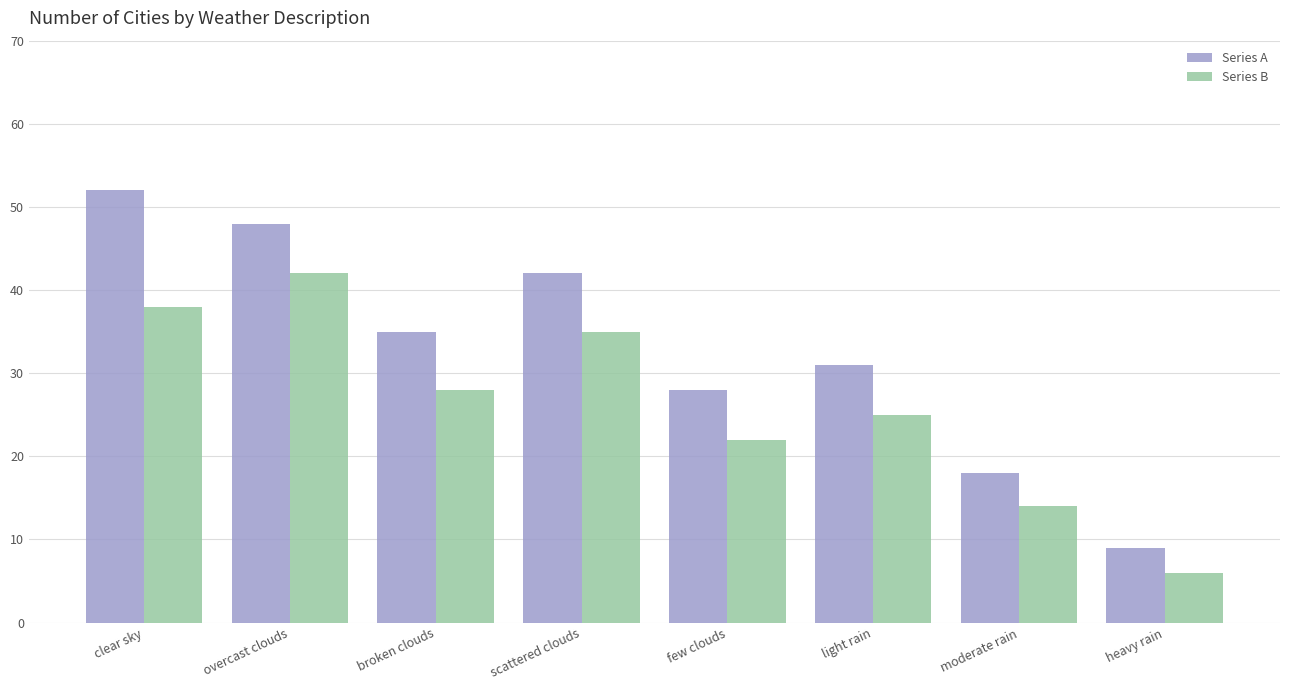

What is the difference between the Series B values at light rain and few clouds?

3